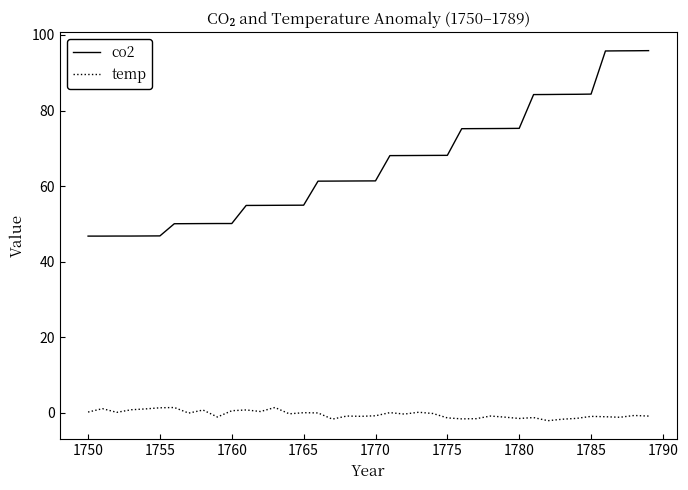

Which series has the widest spread of values?

co2